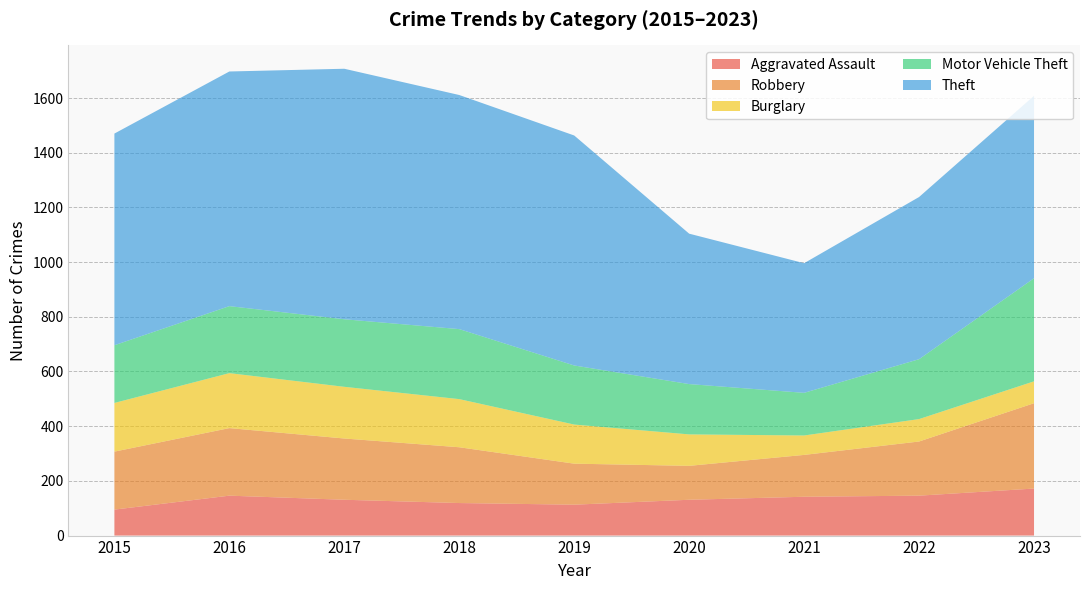

Reading left to right, list all the values displayed in this chart.

Aggravated Assault: 2015=95	2016=146	2017=131	2018=119	2019=113	2020=131	2021=142	2022=146	2023=172
Robbery: 2015=212	2016=247	2017=224	2018=204	2019=150	2020=124	2021=153	2022=198	2023=312
Burglary: 2015=178	2016=201	2017=189	2018=176	2019=143	2020=115	2021=71	2022=82	2023=80
Motor Vehicle Theft: 2015=211	2016=245	2017=247	2018=256	2019=216	2020=184	2021=156	2022=219	2023=377
Theft: 2015=774	2016=858	2017=916	2018=856	2019=841	2020=550	2021=474	2022=593	2023=667